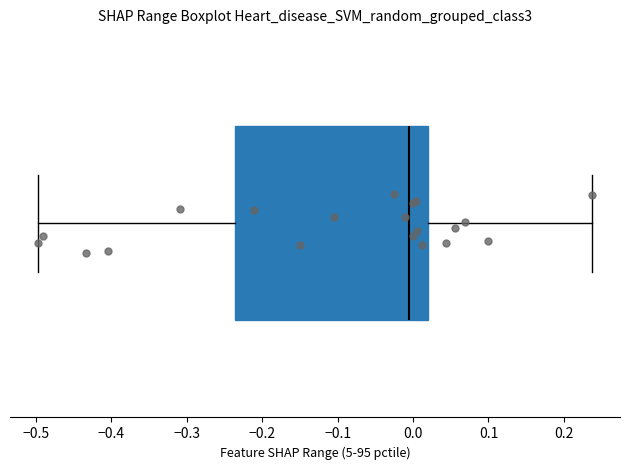

Transcribe this box plot: give where the median line is, the range the box spans, and where the two whiskers end, as read against the x-axis. The values are not printed on the chart, so give them approximately, as read against the axis.

median -0.01, box -0.24 to 0.02, whiskers -0.50 to 0.24